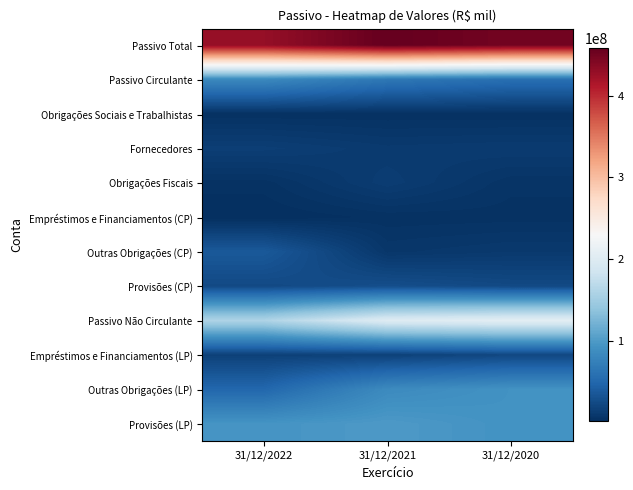

Reading right to left, what are all the values shown in this chart?

Passivo Total: 31/12/2020=449125197	31/12/2021=457886000	31/12/2022=429036000
Passivo Circulante: 31/12/2020=56975419	31/12/2021=65213000	31/12/2022=82382000
Obrigações Sociais e Trabalhistas: 31/12/2020=3153829	31/12/2021=3259000	31/12/2022=3282000
Fornecedores: 31/12/2020=11600944	31/12/2021=10603000	31/12/2022=14248000
Obrigações Fiscais: 31/12/2020=5241694	31/12/2021=12939000	31/12/2022=3762000
Empréstimos e Financiamentos (CP): 31/12/2020=3803607	31/12/2021=3415000	31/12/2022=1098000
Outras Obrigações (CP): 31/12/2020=9992330	31/12/2021=7688000	31/12/2022=36679000
Provisões (CP): 31/12/2020=23183015	31/12/2021=27309000	31/12/2022=23313000
Passivo Não Circulante: 31/12/2020=206364800	31/12/2021=200270000	31/12/2022=159542000
Empréstimos e Financiamentos (LP): 31/12/2020=21646612	31/12/2021=16520000	31/12/2022=16062000
Outras Obrigações (LP): 31/12/2020=92232400	31/12/2021=84593000	31/12/2022=49313000
Provisões (LP): 31/12/2020=92485788	31/12/2021=99157000	31/12/2022=94167000